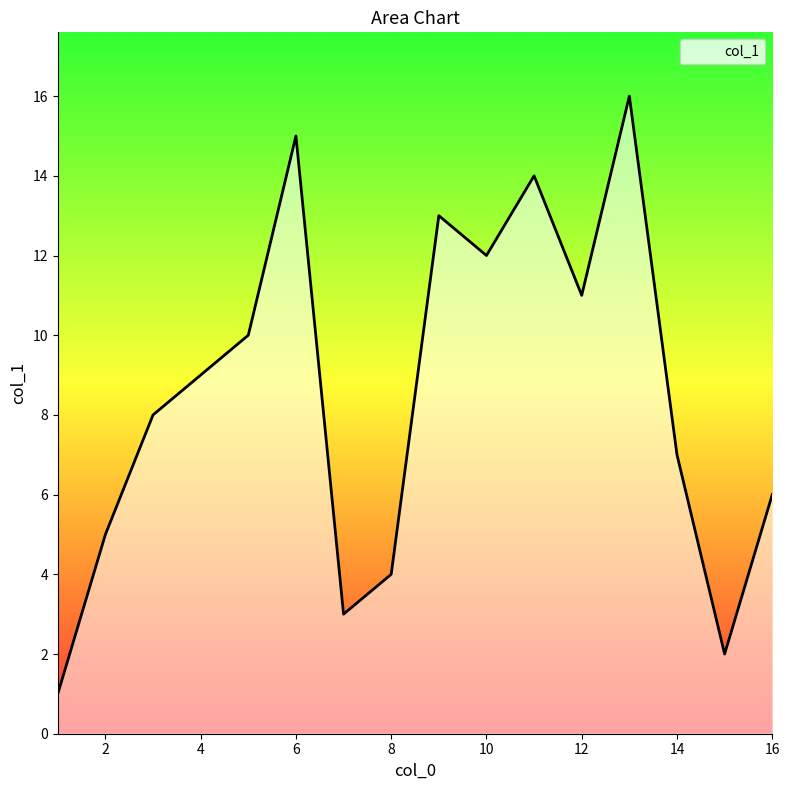

Reading left to right, extract all data points from this chart.

1	5	8	9	10	15	3	4	13	12	14	11	16	7	2	6